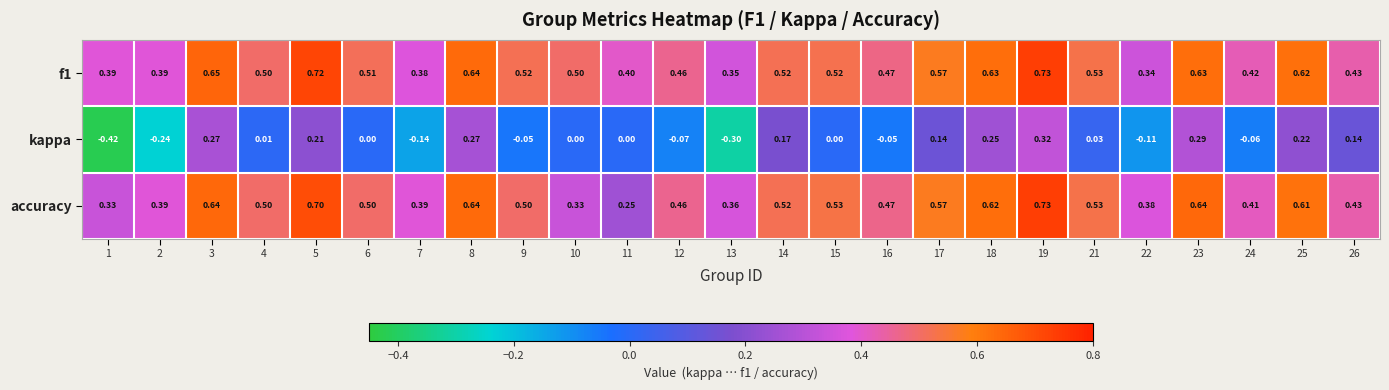

Is the value of accuracy at 2 greater than the value of f1 at 25?

No